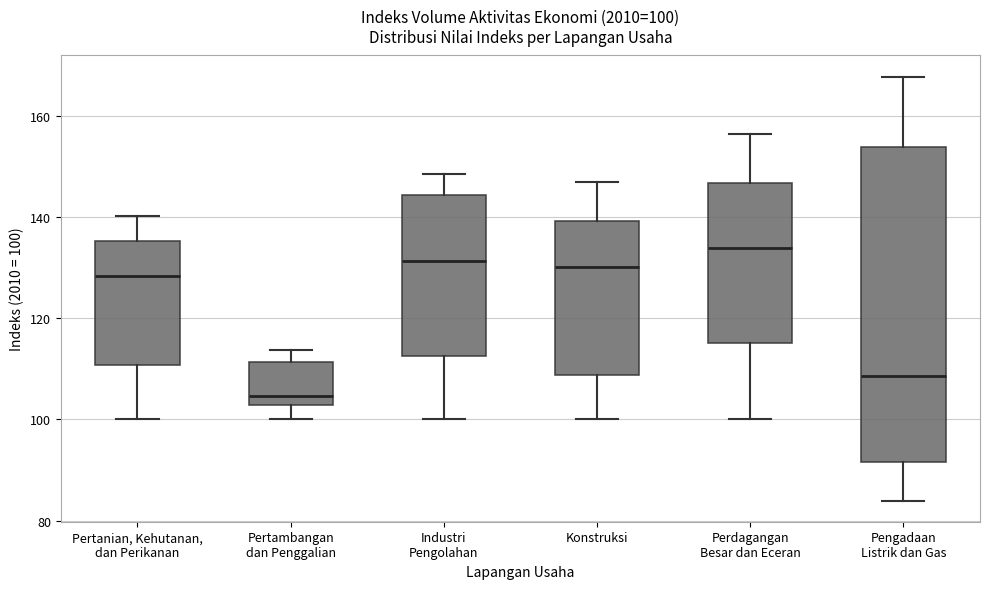

Which box is the tallest, from its lower edge to its upper edge?

Pengadaan Listrik dan Gas